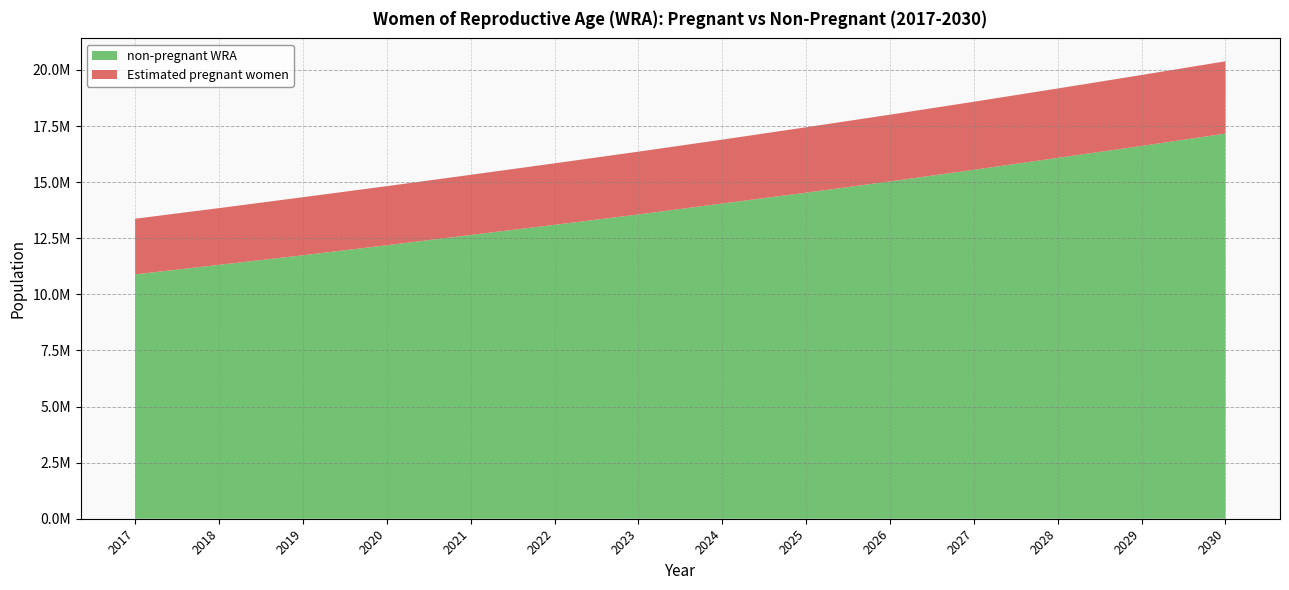

Reading left to right, list all the values displayed in this chart.

non-pregnant WRA: 10889222.4	11314876.9	11742062.8	12188008.3	12645913.8	13098634.7	13560643.6	14048879.1	14530354.3	15032265.2	15550202.1	16082325.0	16613455.2	17165139.1
Estimated pregnant women: 2480858.6	2527889.1	2586677.2	2633707.7	2680738.2	2739526.3	2798314.4	2845344.9	2915890.7	2974678.8	3033466.9	3092255.0	3162800.8	3221588.9